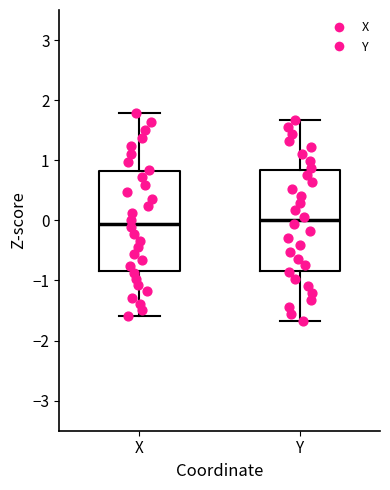

Reading left to right, transcribe this box plot: for each box, give where its median line is, the range the box spans, and where its two whiskers end, as read against the y-axis. The values are not printed on the chart, so give them approximately, as read against the axis.

X: median -0.1, box -0.8 to 0.8, whiskers -1.6 to 1.8
Y: median 0.0, box -0.8 to 0.8, whiskers -1.7 to 1.7